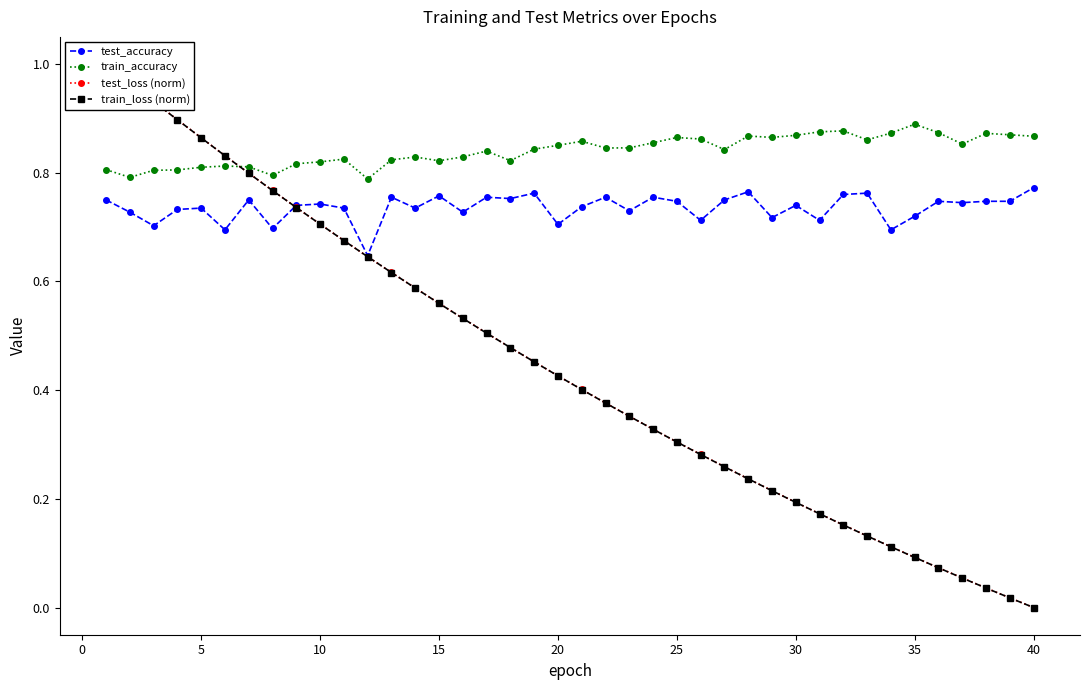

The test_accuracy series shows 0.4 at 30. True or false?

False